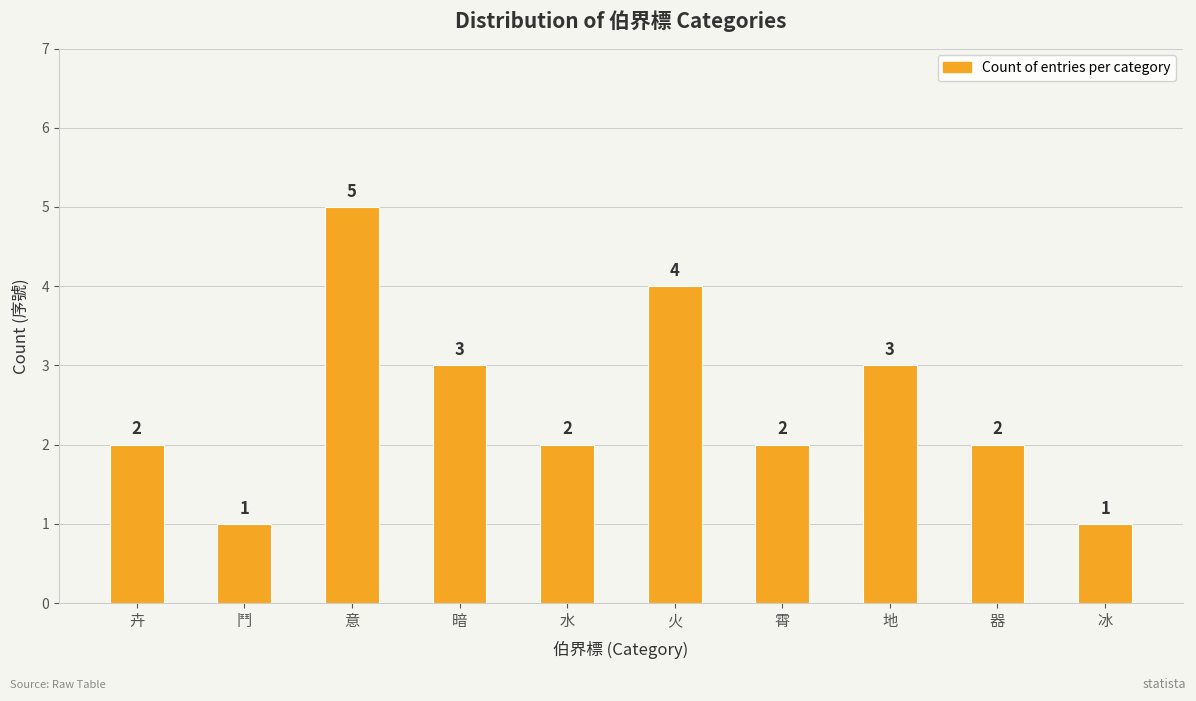

What is the label of the 2nd bar from the right?

器